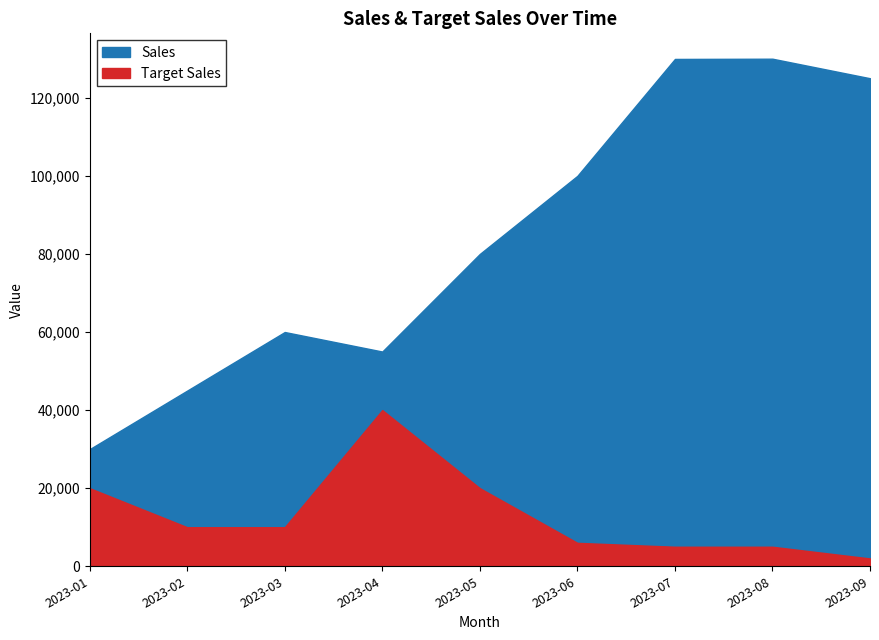

Which series has the largest total across all categories?

Sales